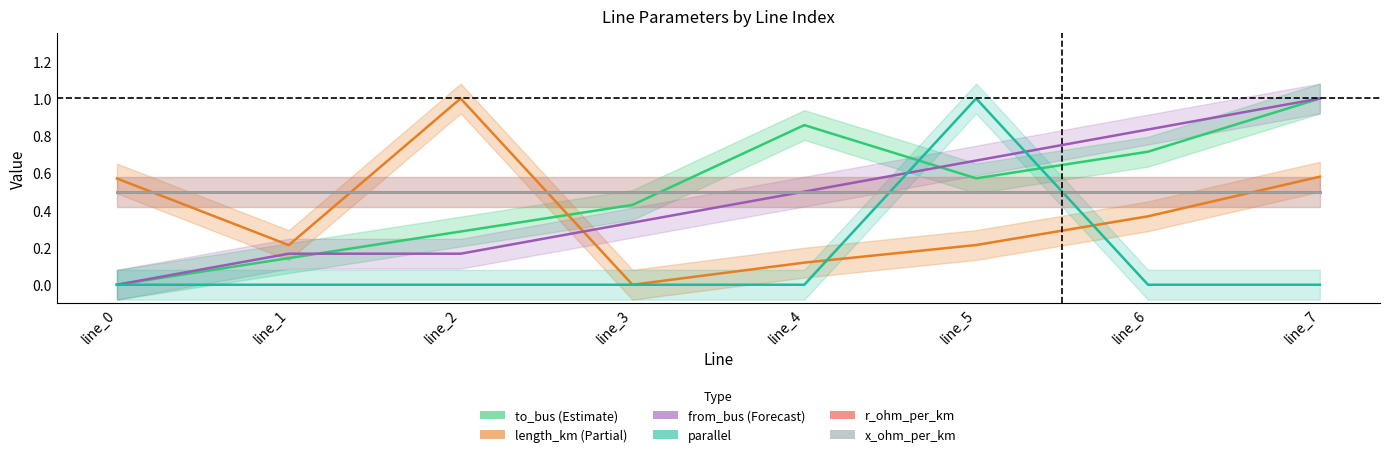

Does the chart display data point markers on the line(s)?

No